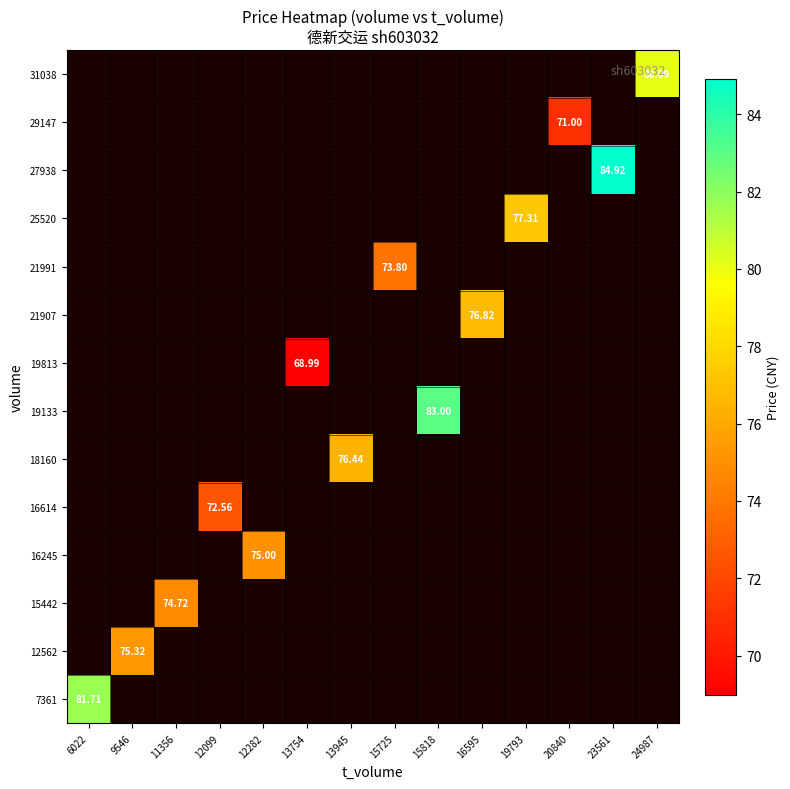

At 23561, list the series in order from largest to smallest.

7361, 12562, 15442, 16245, 16614, 18160, 19133, 19813, 21907, 21991, 25520, 27938, 29147, 31038